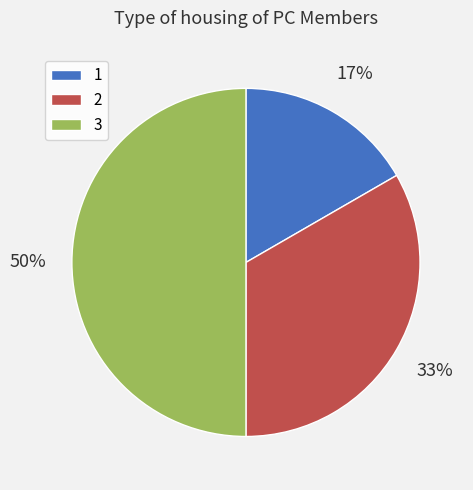

Does 1 represent more than half of the total?

No